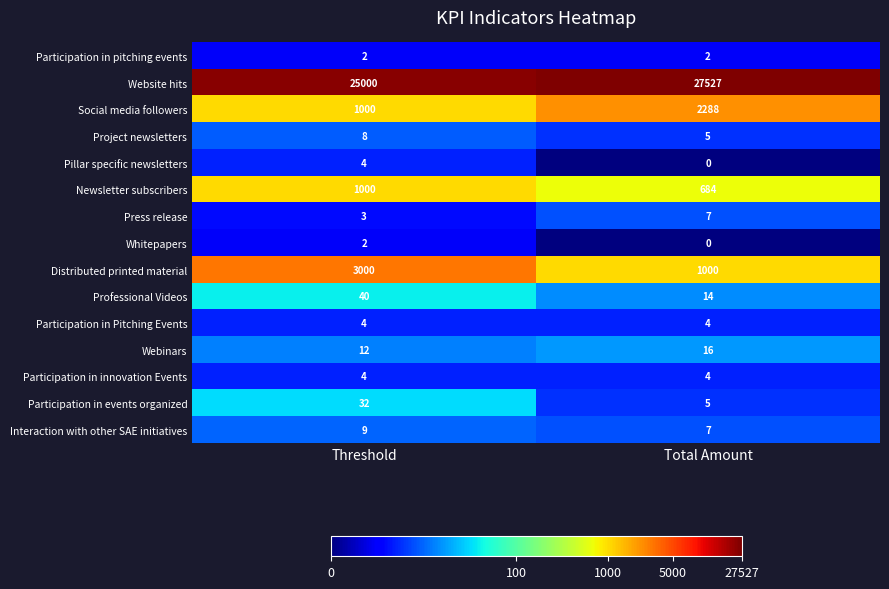

Which category has the lowest value in the Professional Videos series?

Total Amount